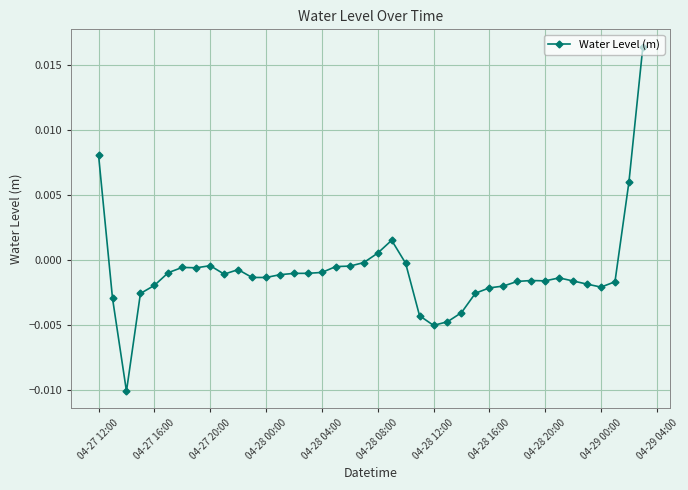

True or false: the data has more than 1 interior local peaks.

True